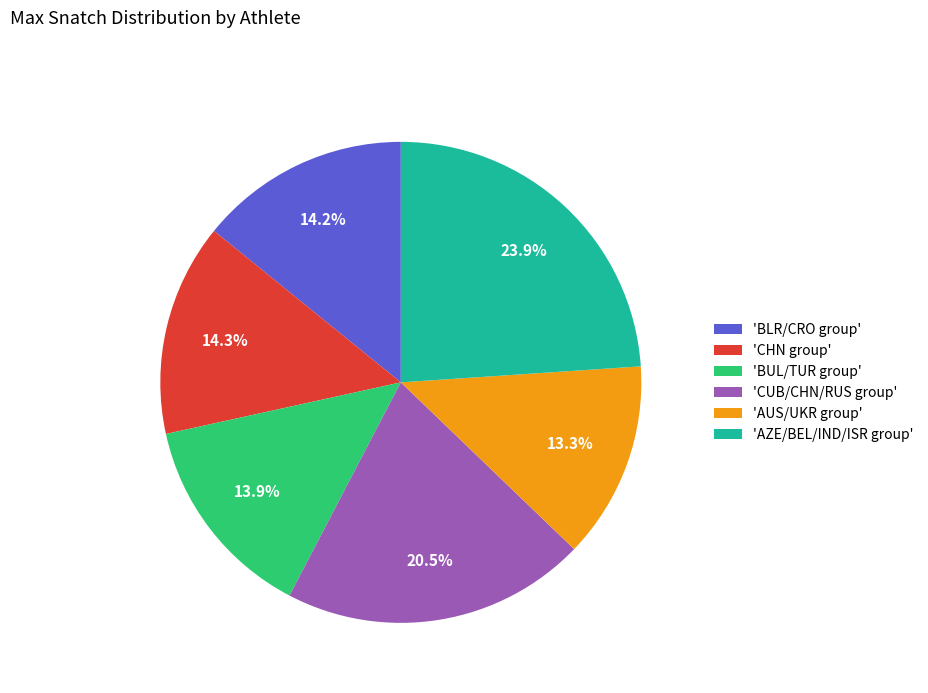

Combined, what portion of the pie is 'BLR/CRO group' and 'AZE/BEL/IND/ISR group'?

38.1%